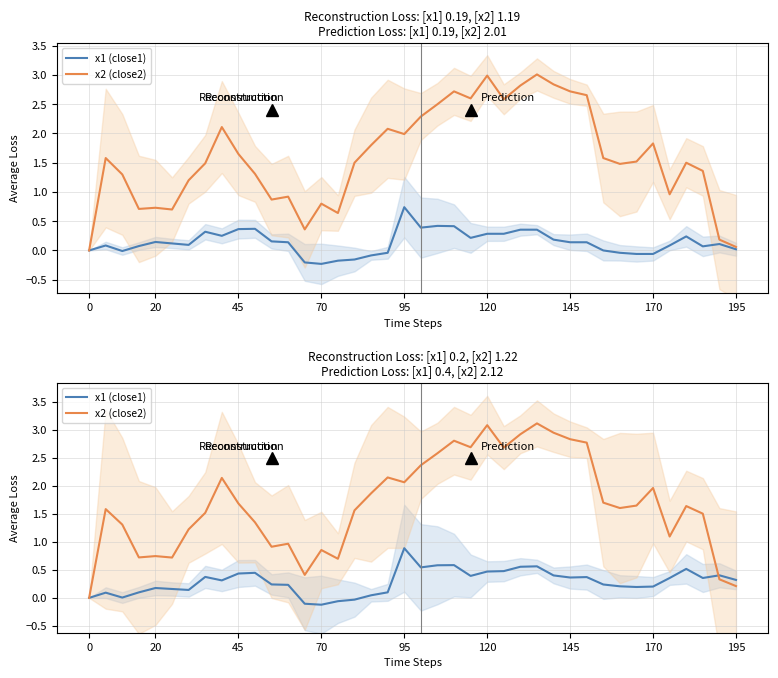

At which category is the sum across all series the highest?

27